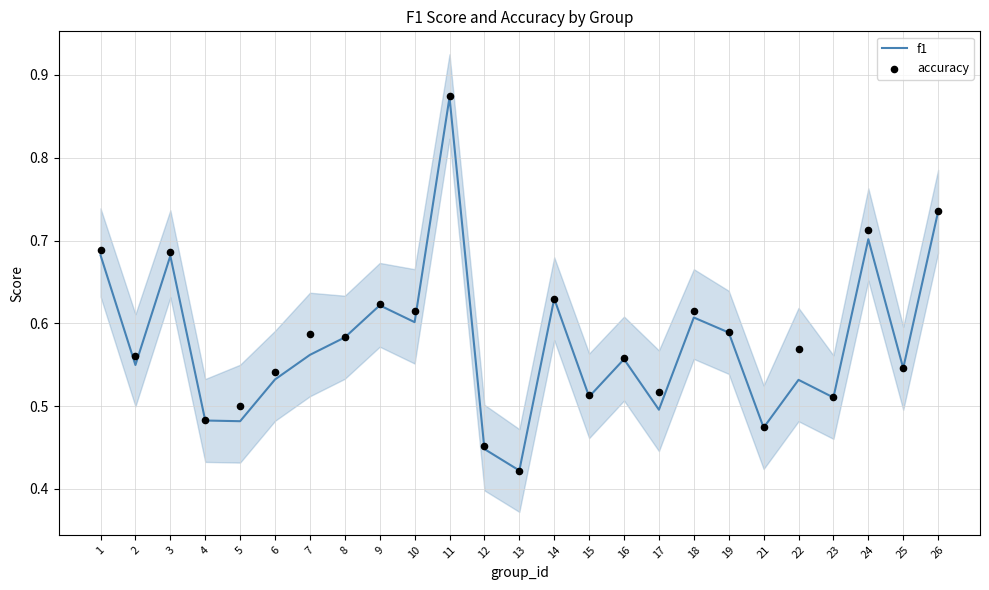

Which series has the largest total across all categories?

accuracy